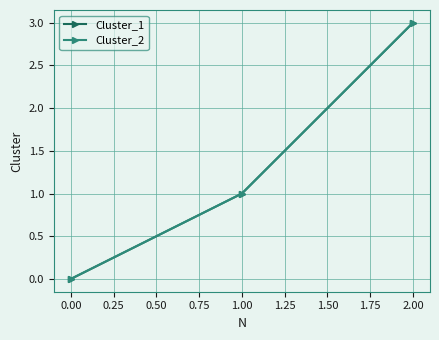

What are all the series names shown in the legend?

Cluster_1, Cluster_2